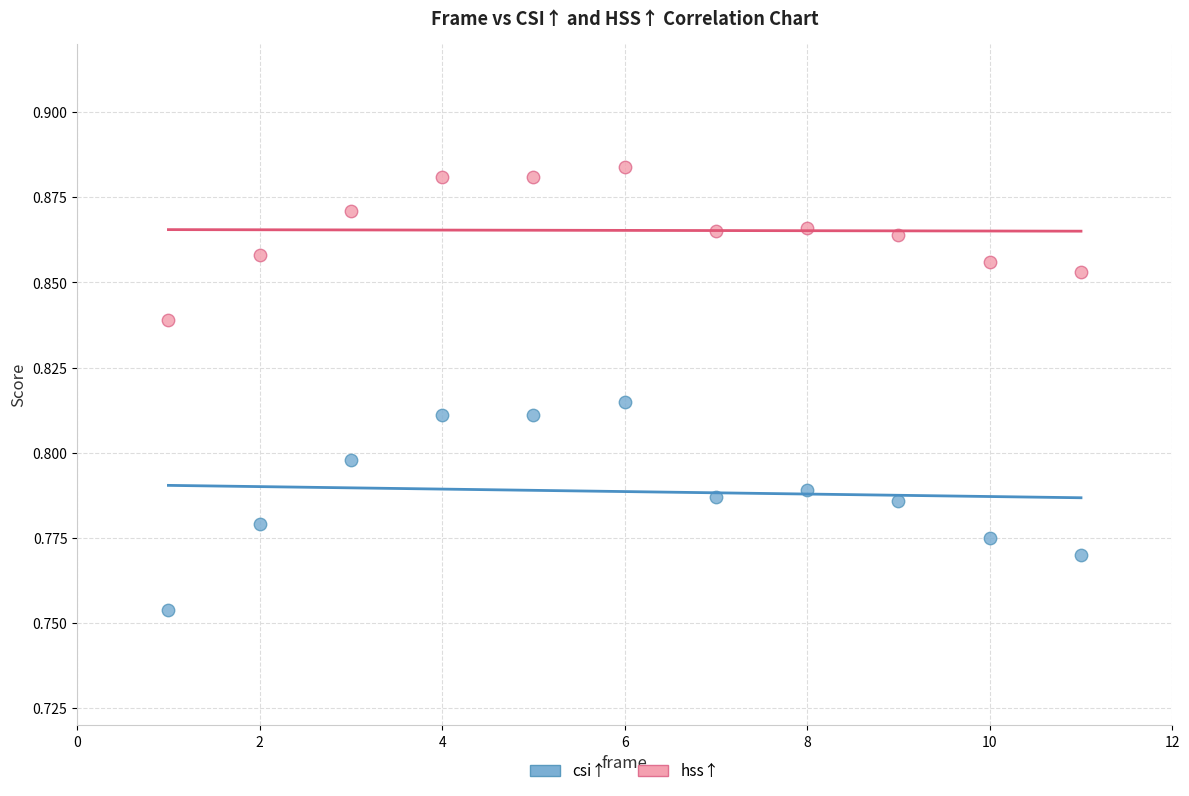

Across all data points, what is the range of X values (max minus min)?

10.0